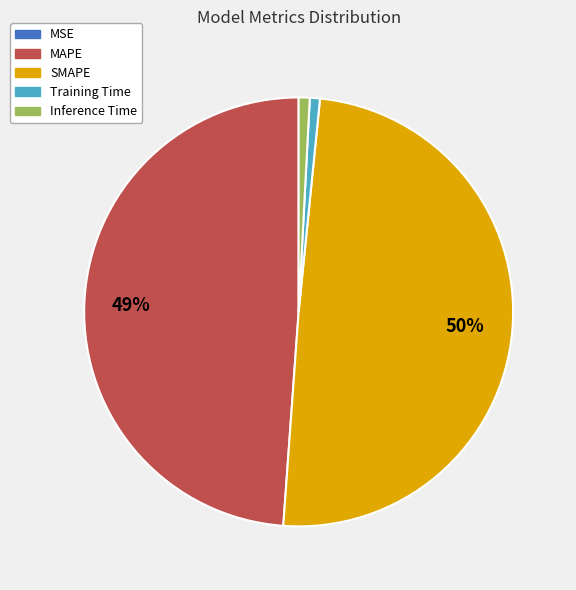

Does any single category account for the majority?

No